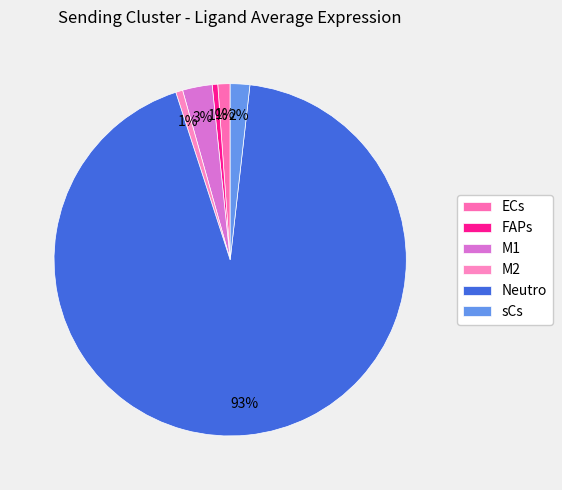

How many slices are in this pie chart?

6